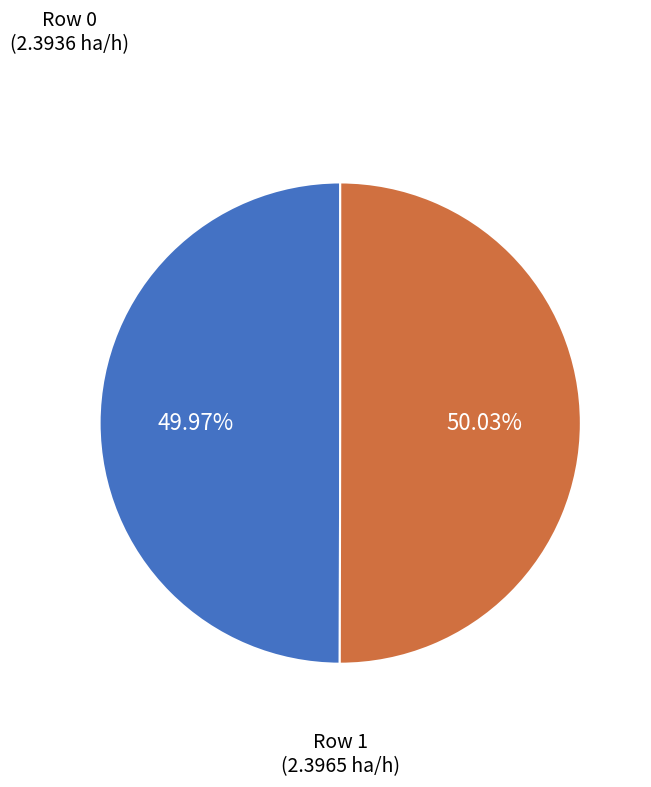

How many slices are in this pie chart?

2